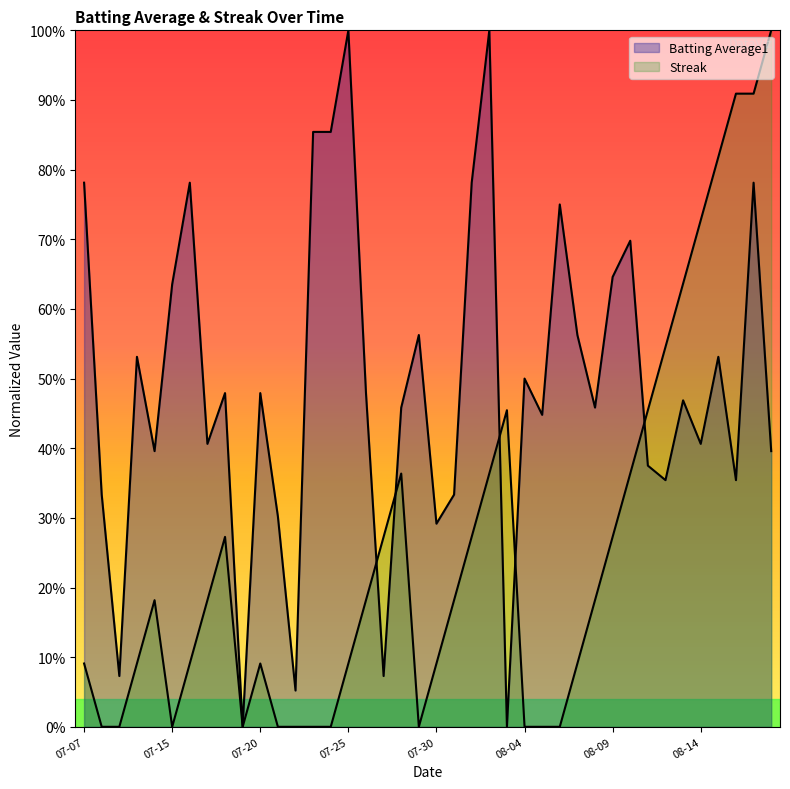

True or false: Batting Average1 has a value of 0.4 at 2010-08-12.

True